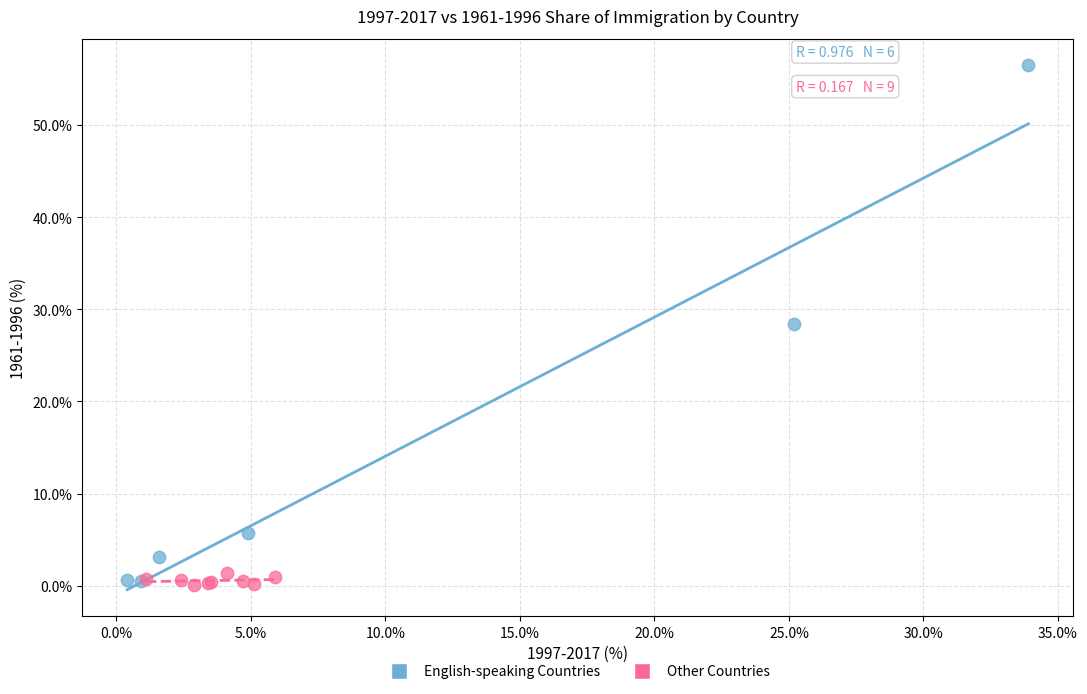

Which series has the widest spread of Y values?

English-speaking Countries